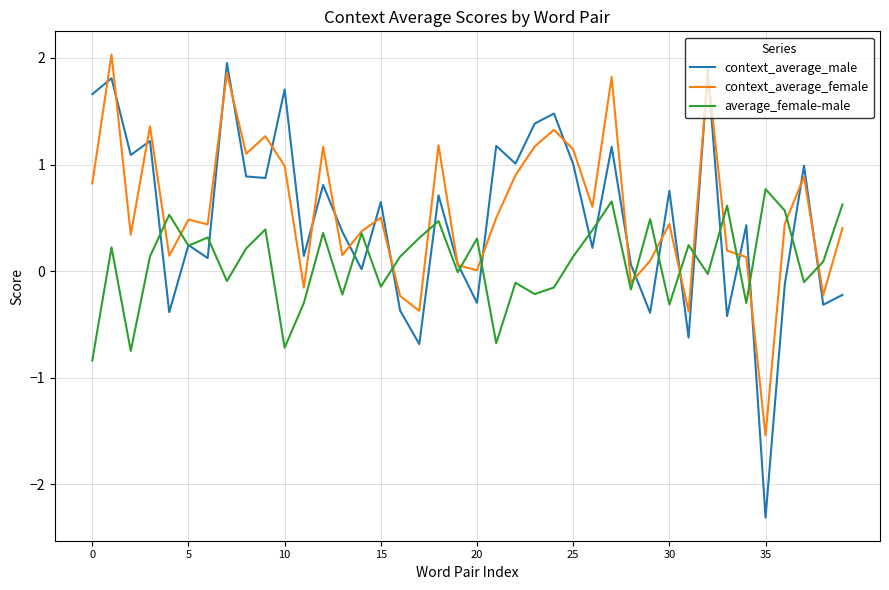

How many interior local peaks does the average_female-male series have?

14